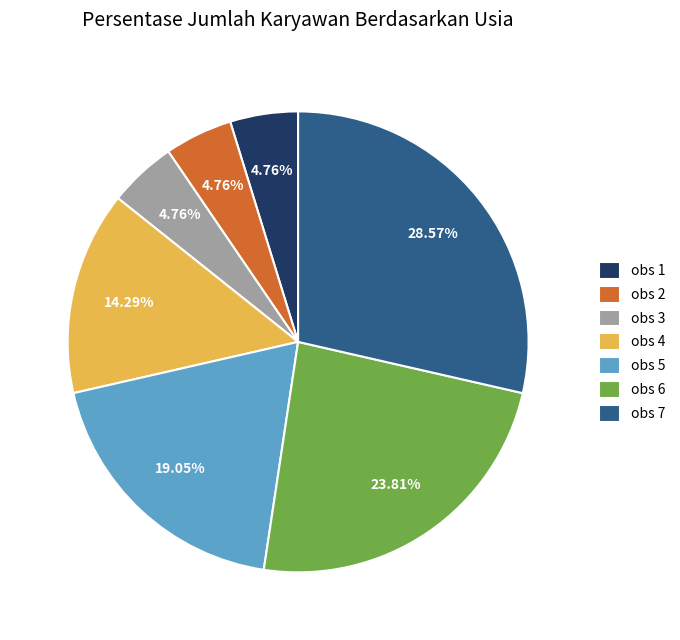

Is the sum of obs 5 and obs 1 greater than half?

No